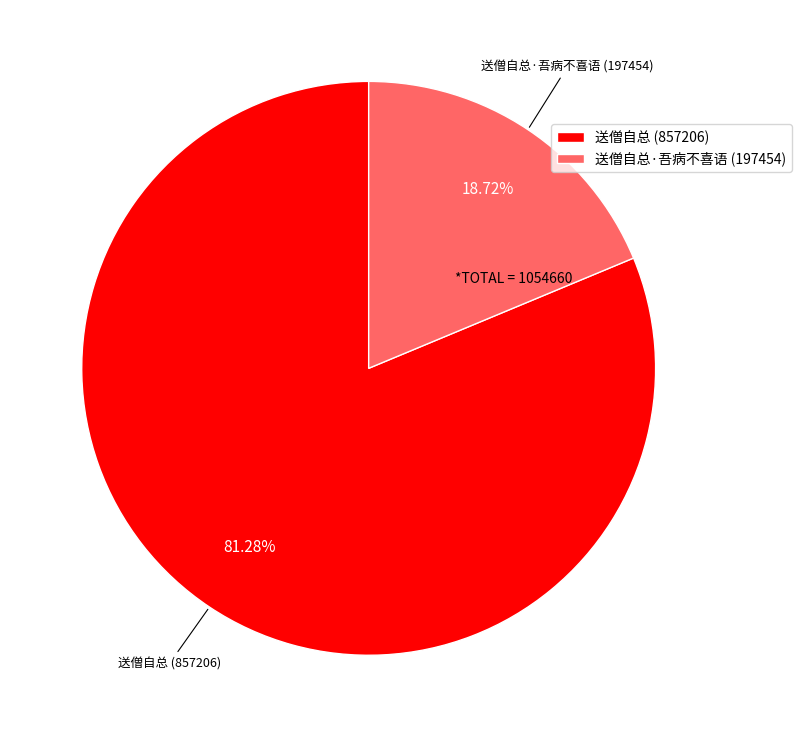

Is the sum of 送僧自总·吾病不喜语 (197454) and 送僧自总 (857206) greater than half?

Yes